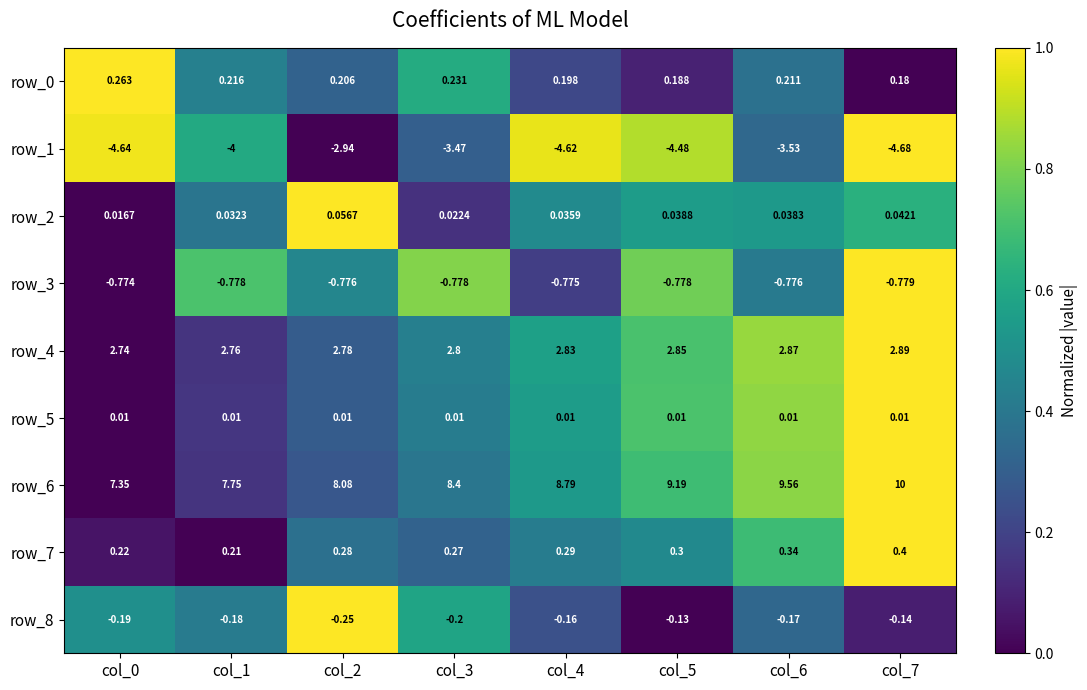

Which label corresponds to the smallest value in the chart?

col_7